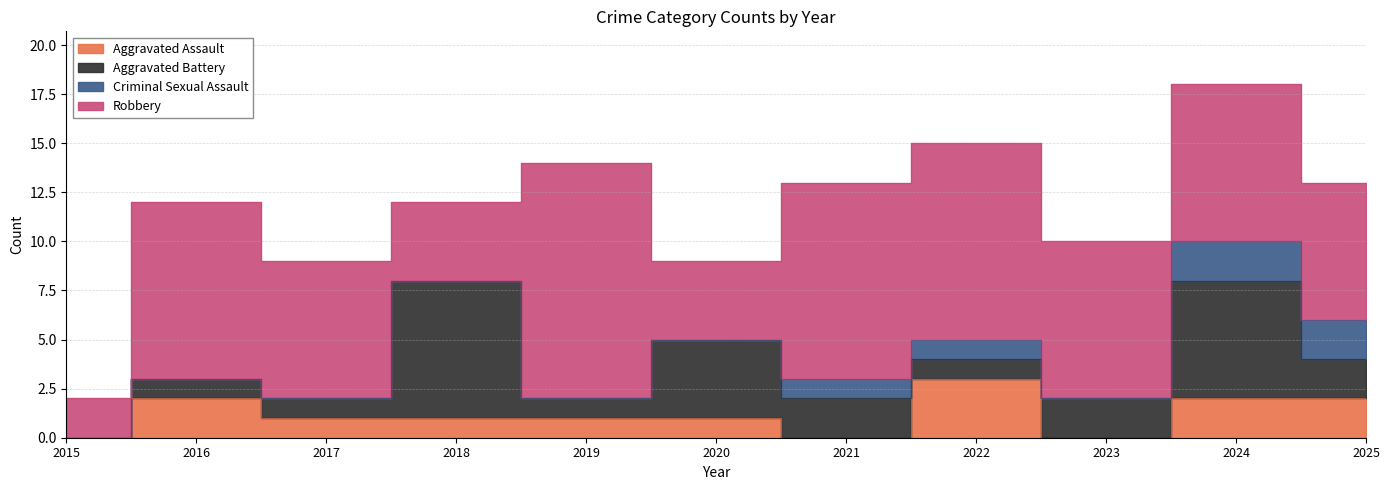

Which has a higher value, 2025 or 2018?

2025